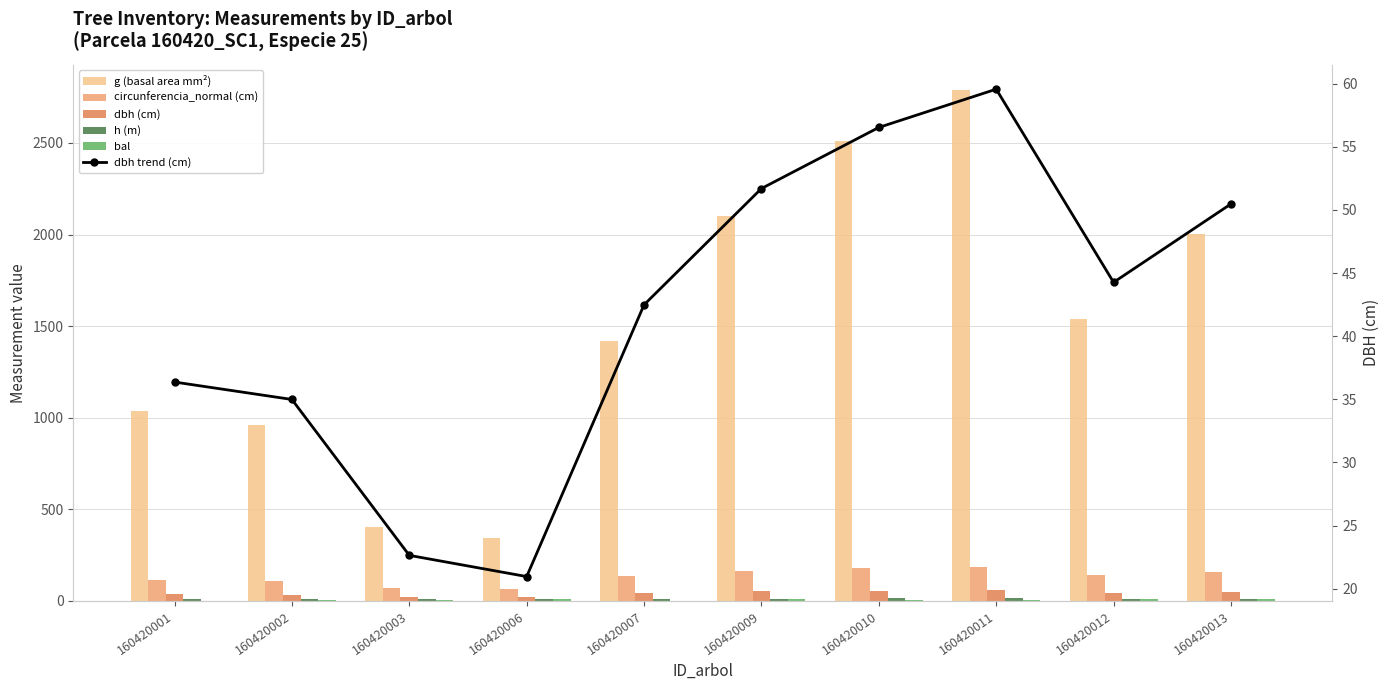

What is the approximate value of bal at 160420006?

11.7